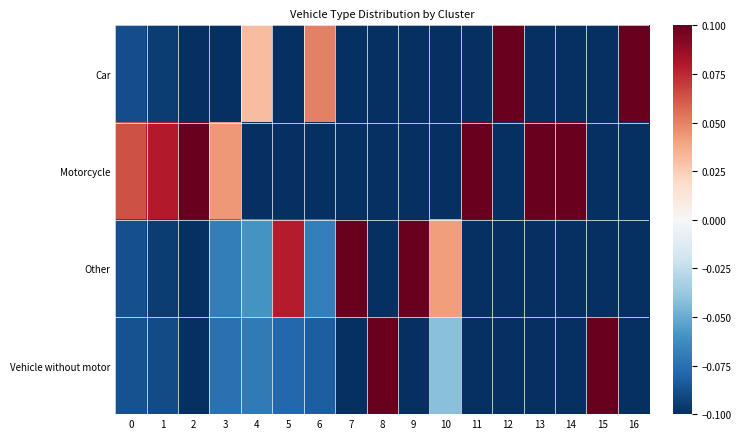

What is the smallest value displayed?

-0.1